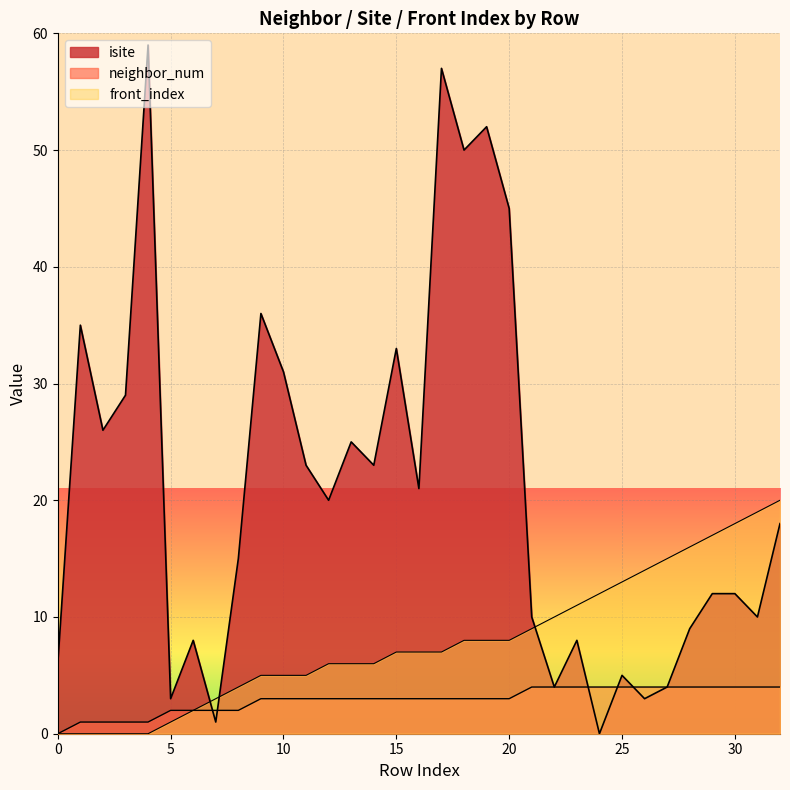

Count the number of data series in this chart.

3